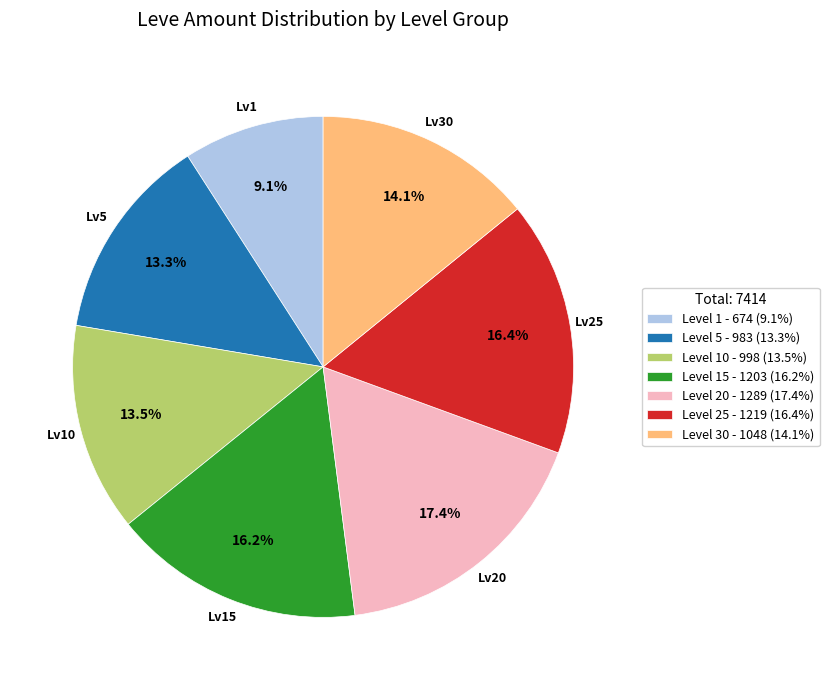

What is the largest slice in the pie chart?

Level 20 - 1289 (17.4%)